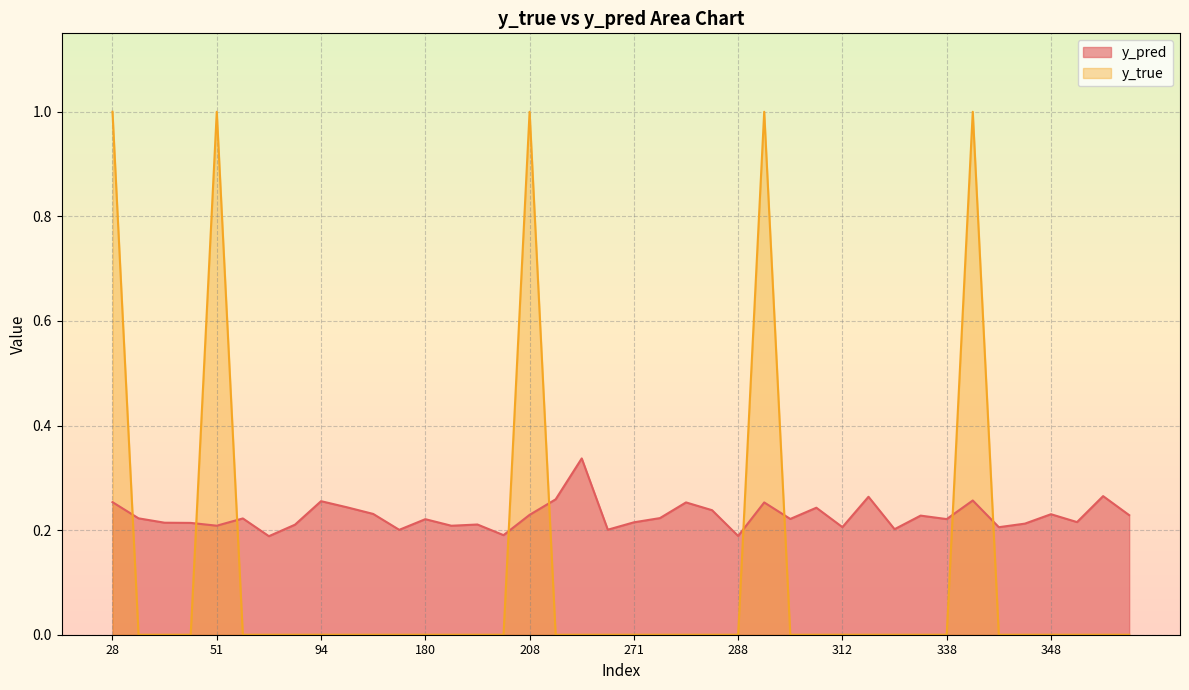

True or false: y_pred has a value of 0.1 at 342.

False